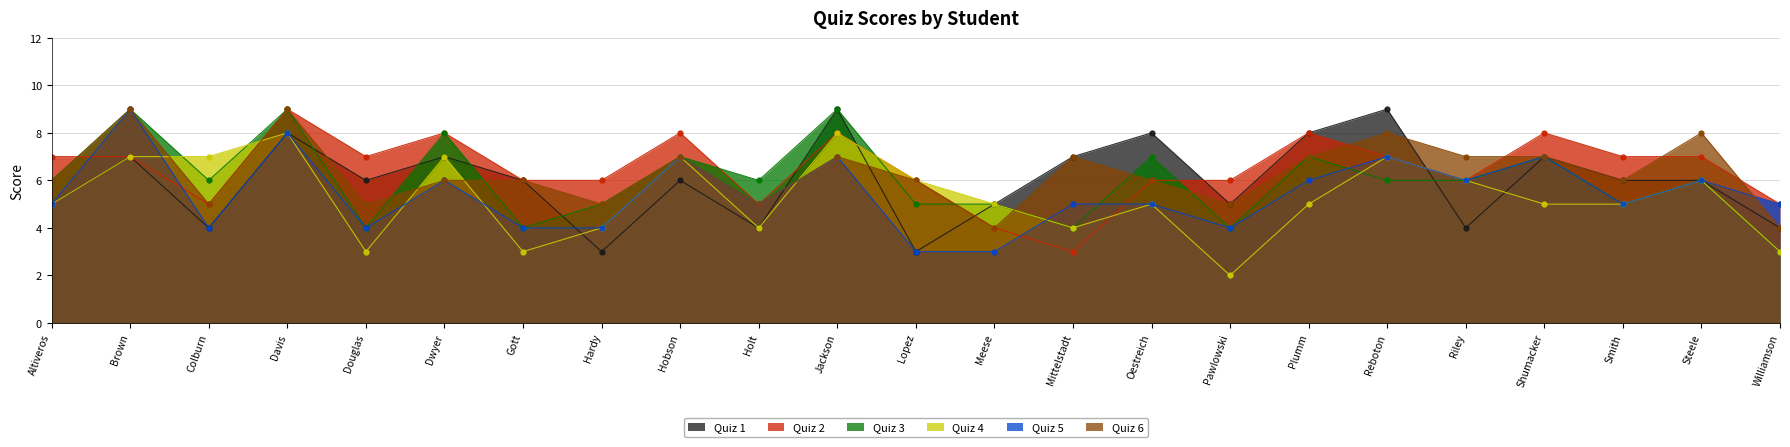

Is it true that Quiz 4 equals 7 at Oestreich?

False